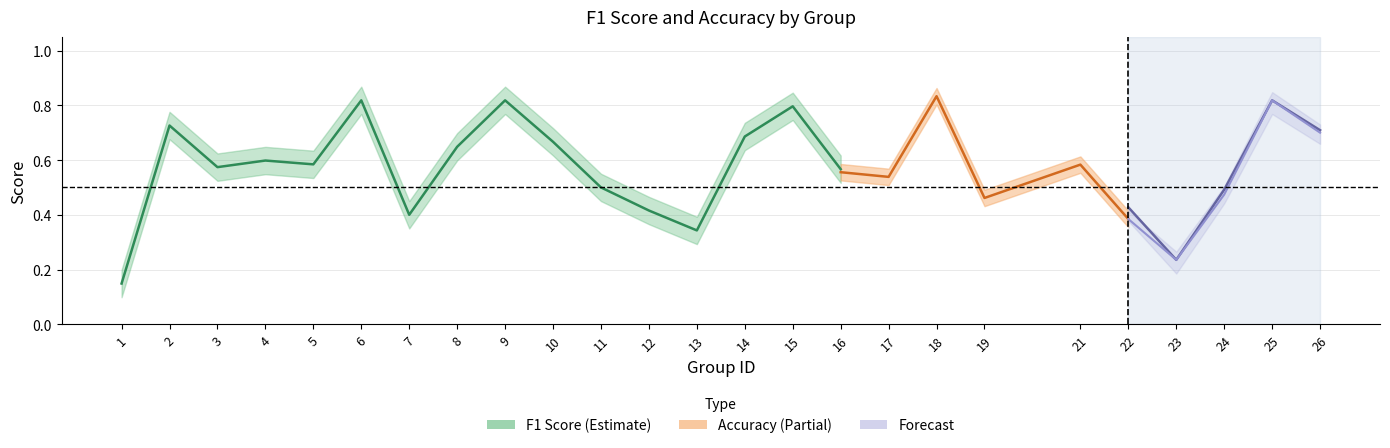

Is the value of accuracy at 14 greater than the value of f1 at 26?

No